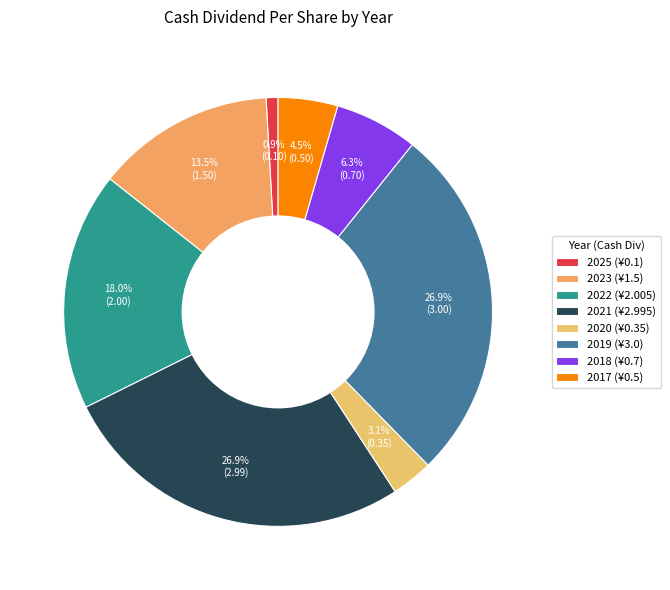

What percentage is the 2020 slice, to the nearest percent?

3%